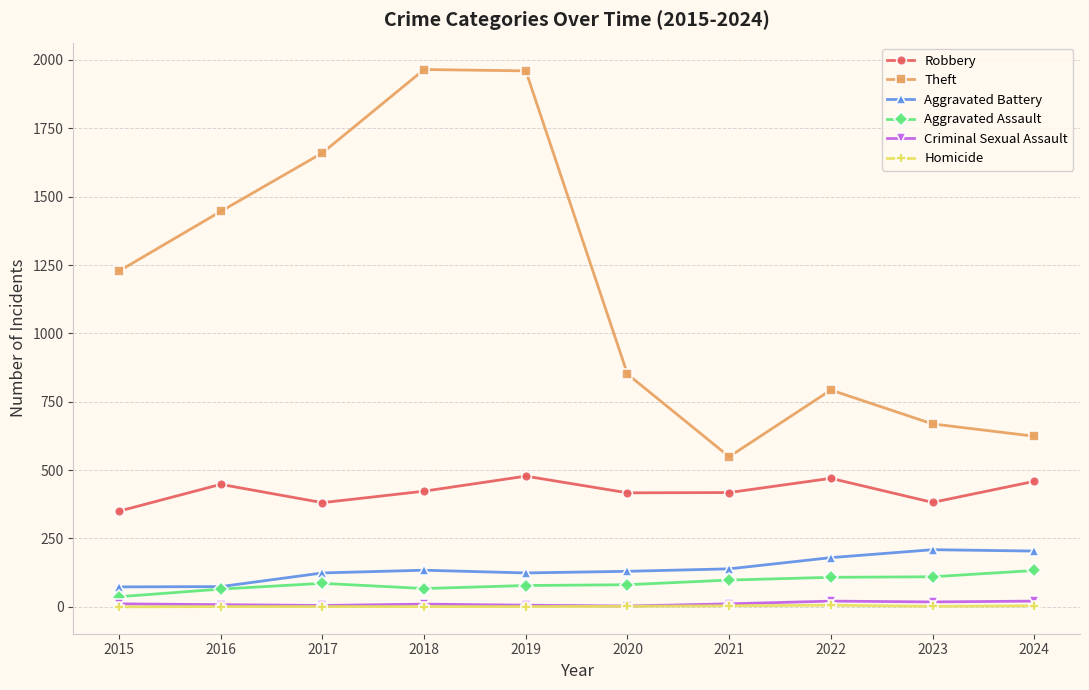

The Homicide series shows 1 at 2019. True or false?

True